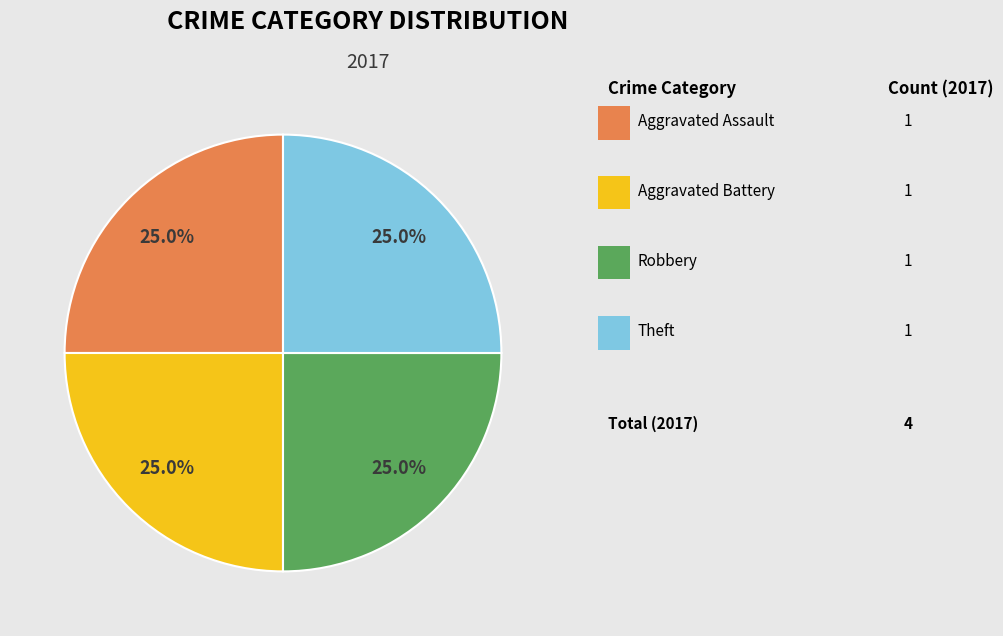

Is there any slice that represents more than half of the pie?

No